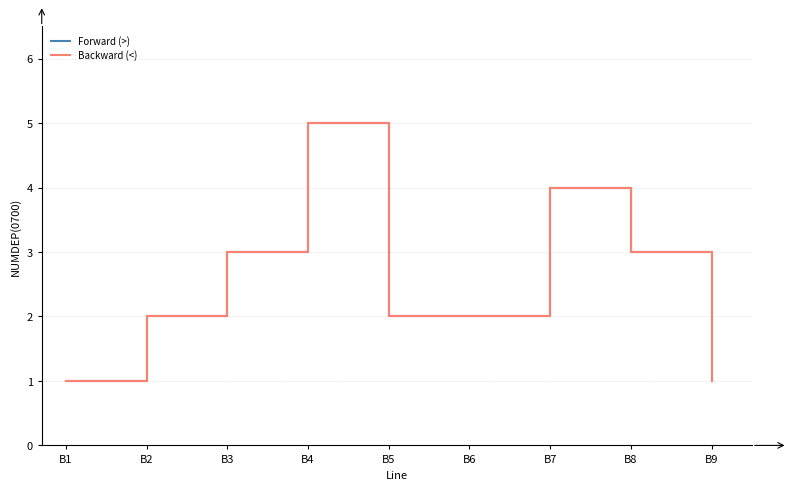

True or false: Forward (>) has more than 0 interior local peaks.

True